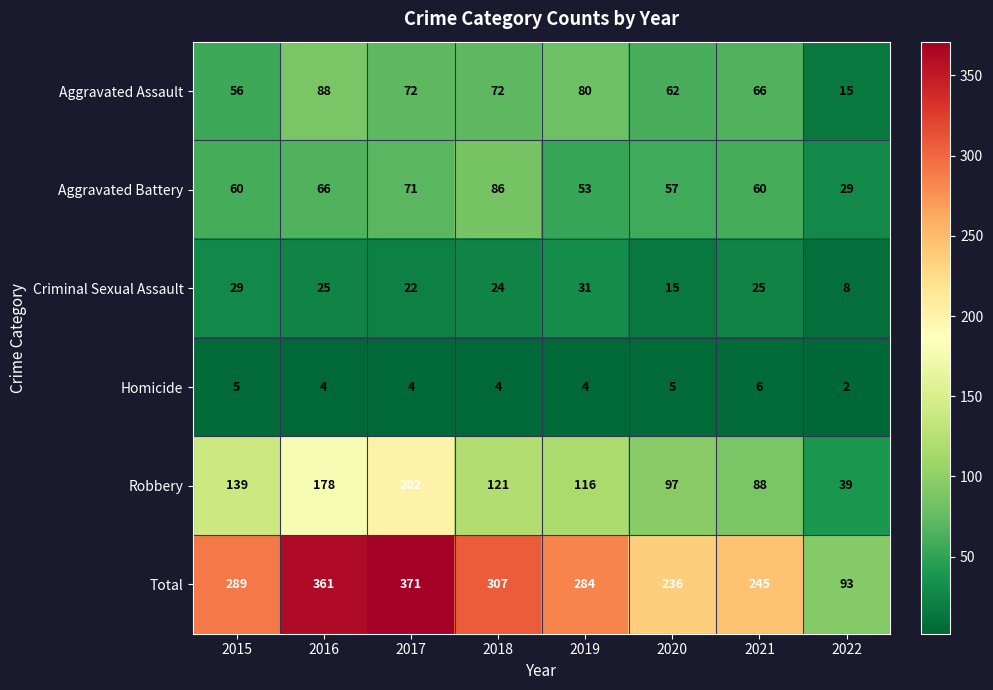

True or false: Criminal Sexual Assault has a value of 17 at 2016.

False